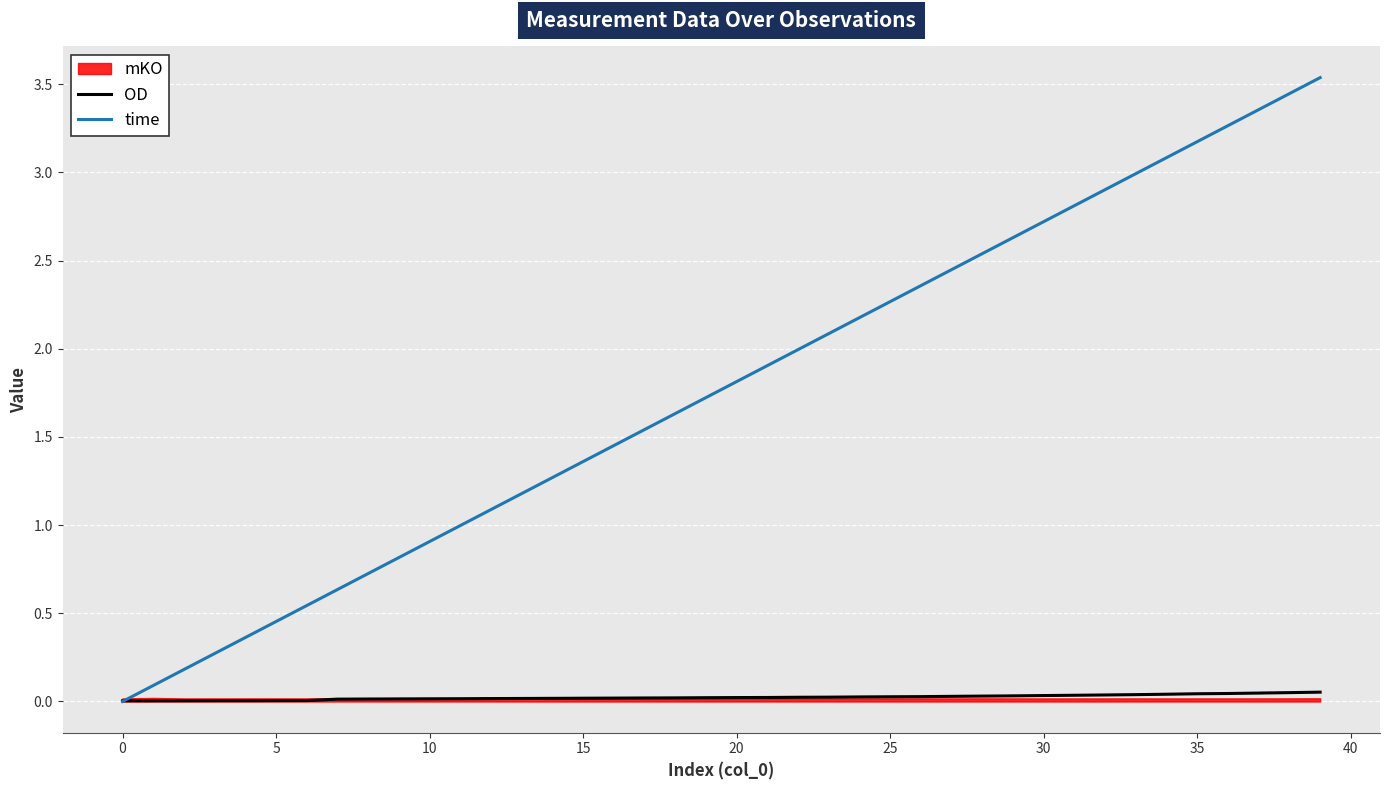

Which series has the largest total across all categories?

time